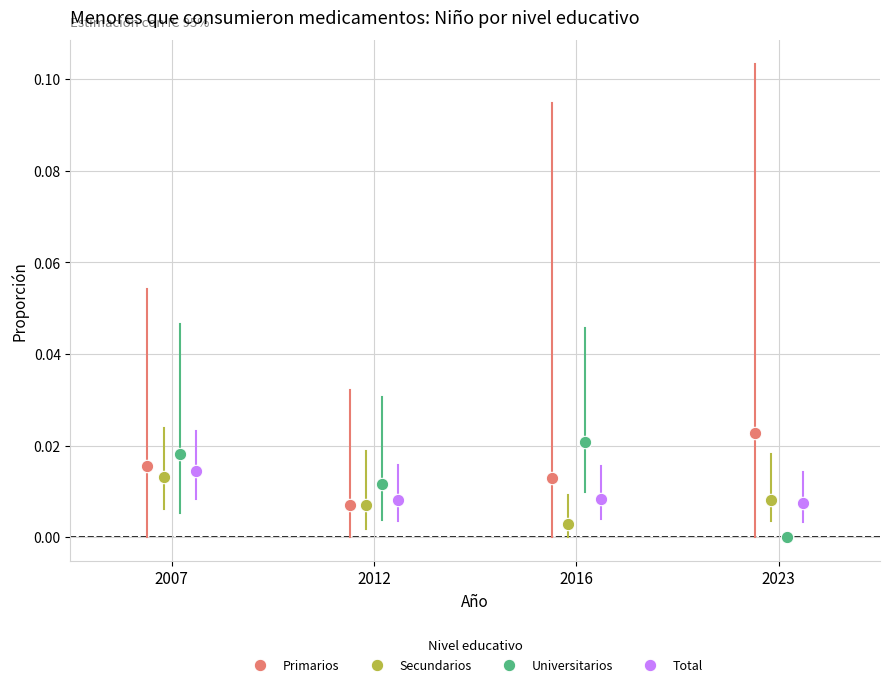

Which series contains the lowest Y value?

Universitarios